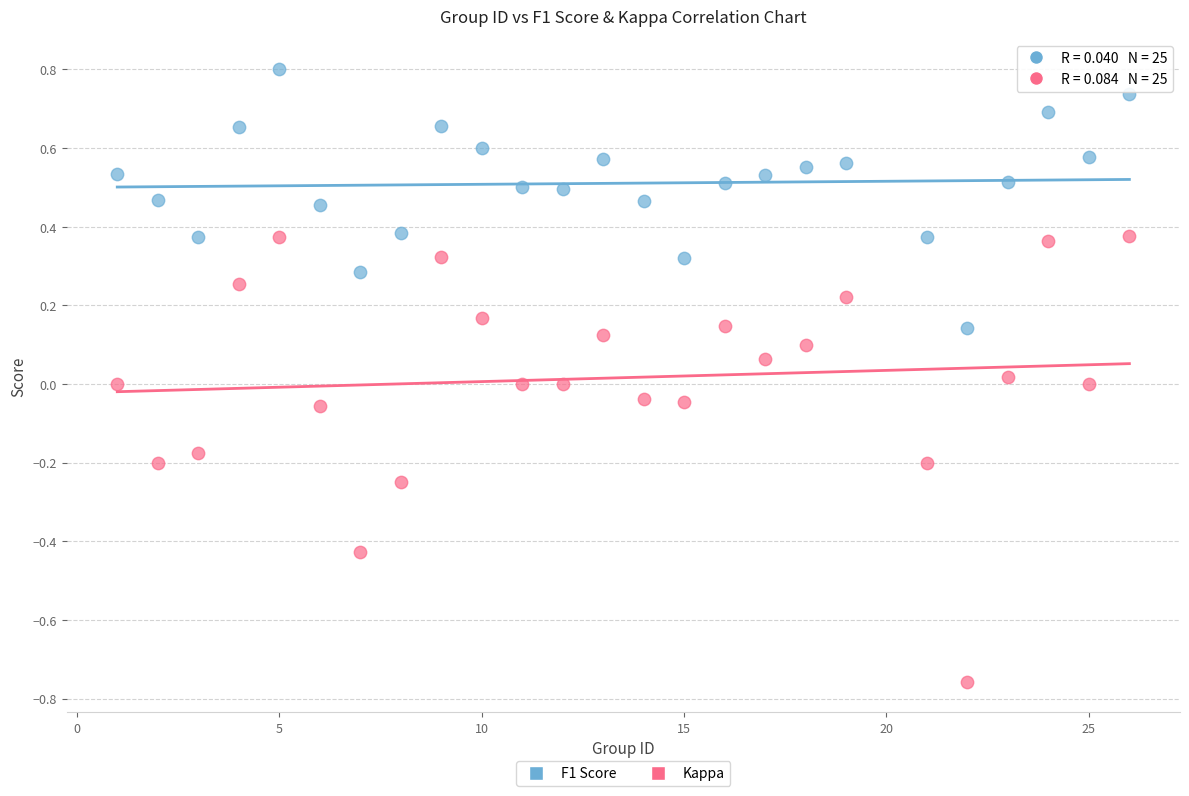

What are all the series names shown in the legend?

F1 Score, Kappa